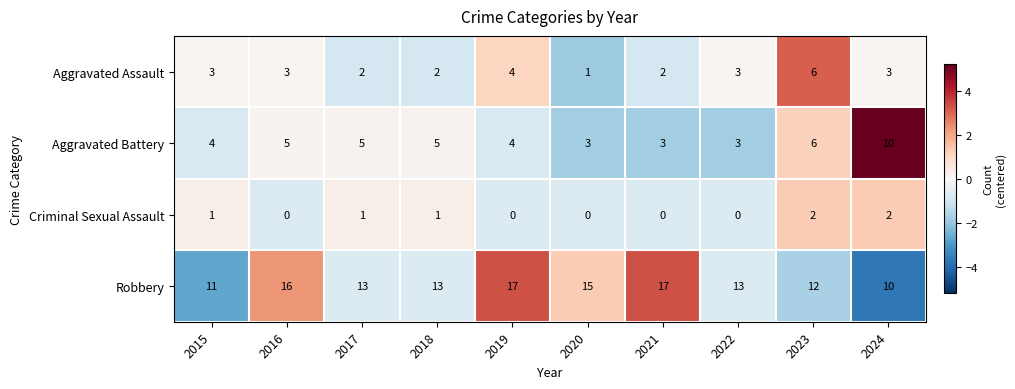

Which series has the largest total across all categories?

Robbery